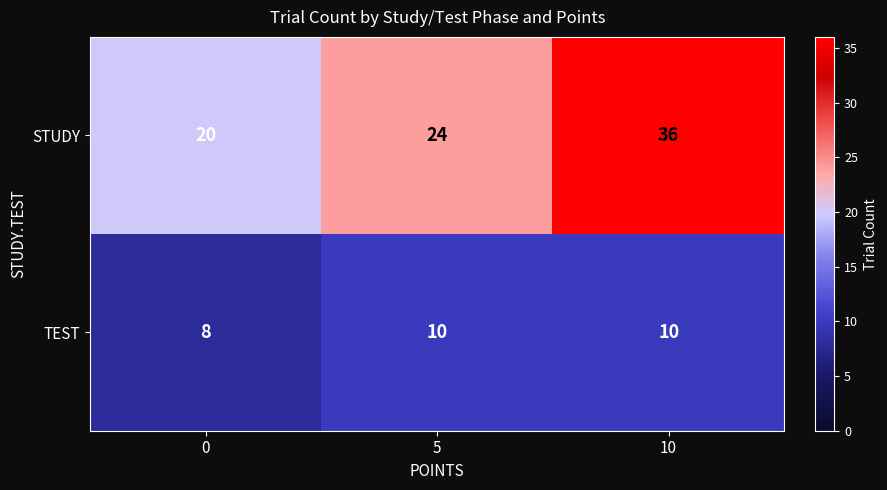

Which series changed the most between 0 and 10?

STUDY